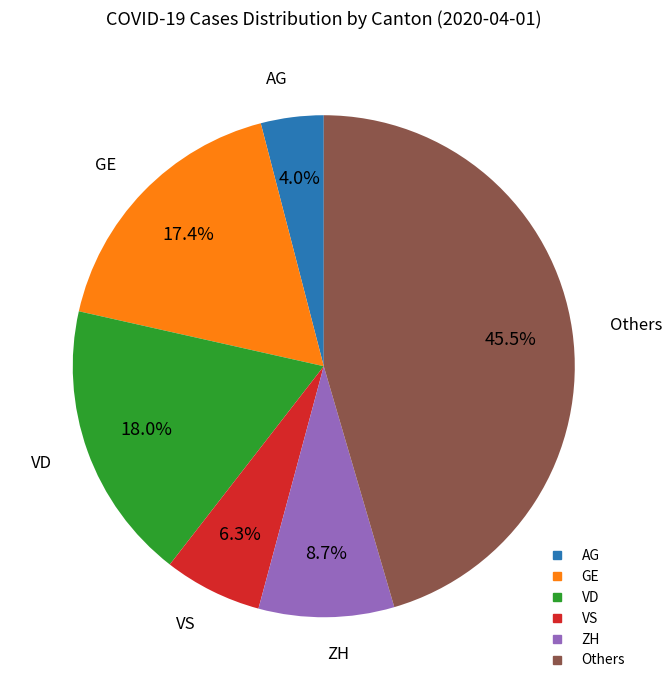

Is there any slice that represents more than half of the pie?

No